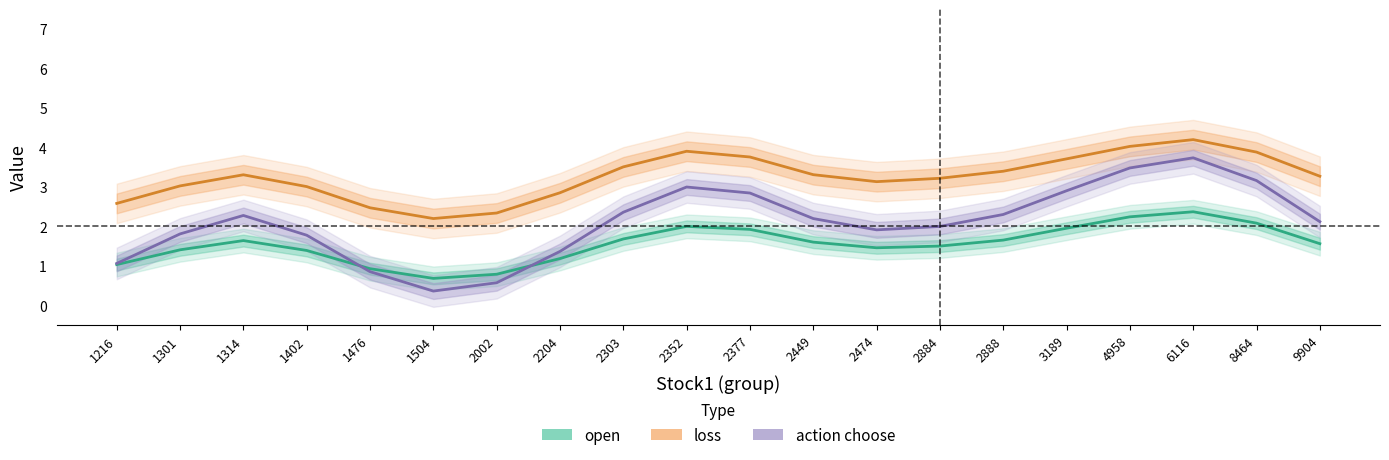

What is the total value across all series at 1402?

6.2